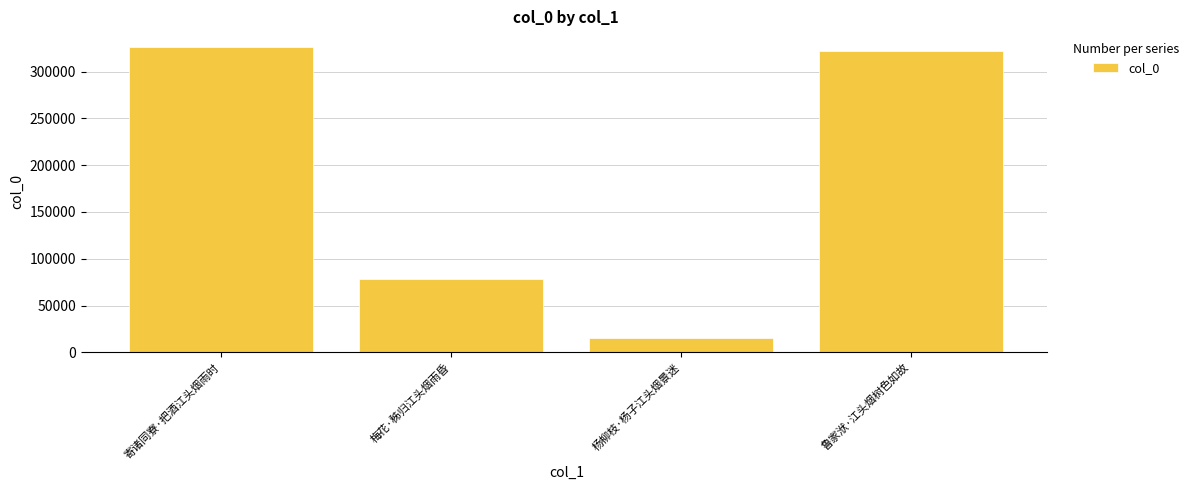

What is the average value?

185499